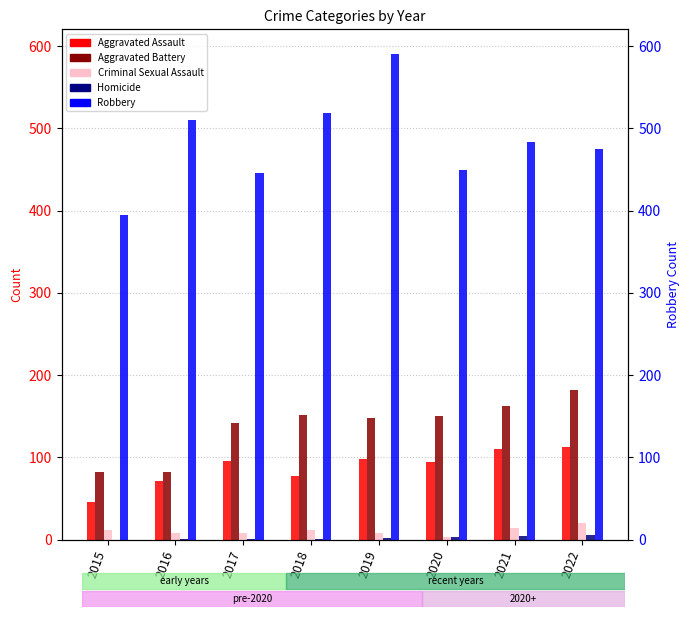

Where does the Aggravated Battery series first go above 150?

2018